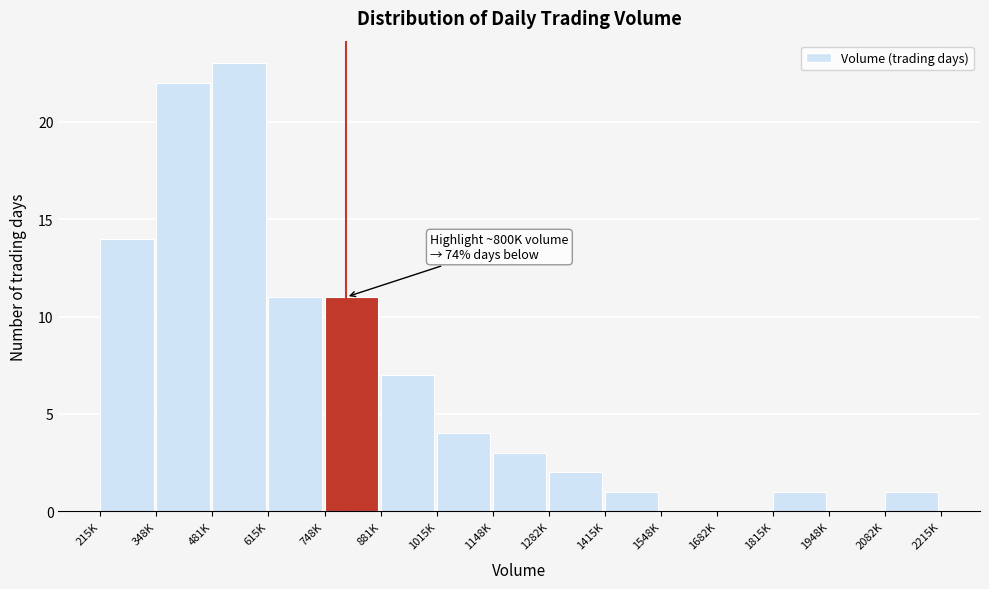

Reading left to right, transcribe all the data shown in this chart.

215K=14	348K=22	481K=23	615K=11	748K=11	881K=7	1015K=4	1148K=3	1282K=2	1415K=1	1548K=0	1682K=0	1815K=1	1948K=0	2082K=1